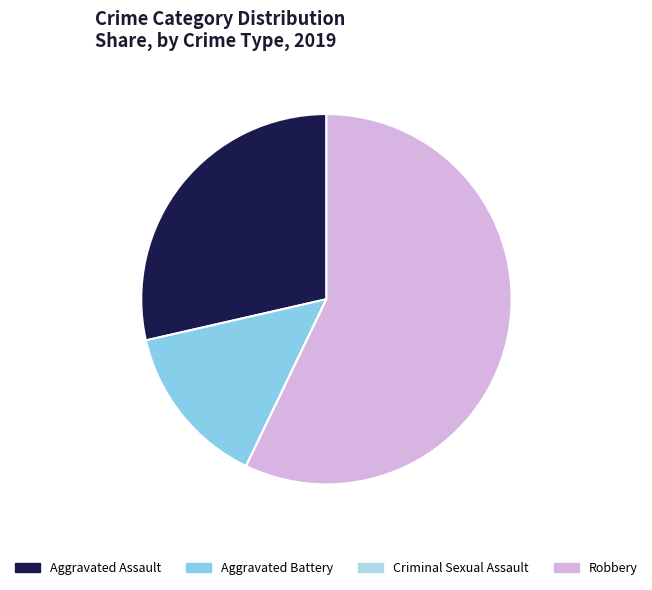

What percentage is the Aggravated Assault slice, to the nearest percent?

29%